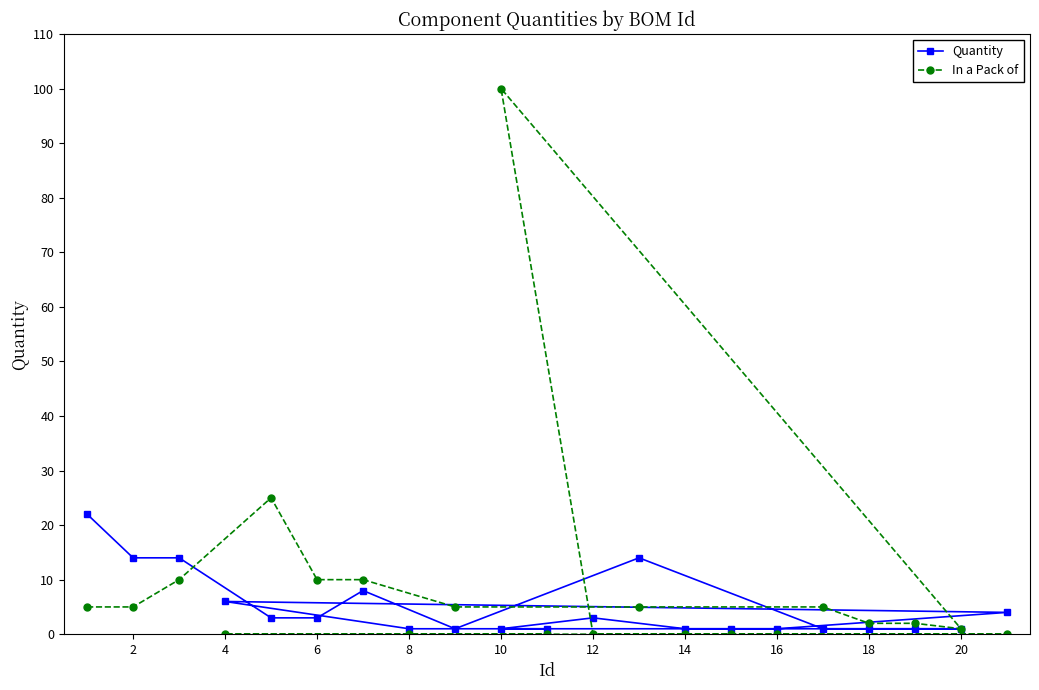

How many lines are shown in the chart?

2